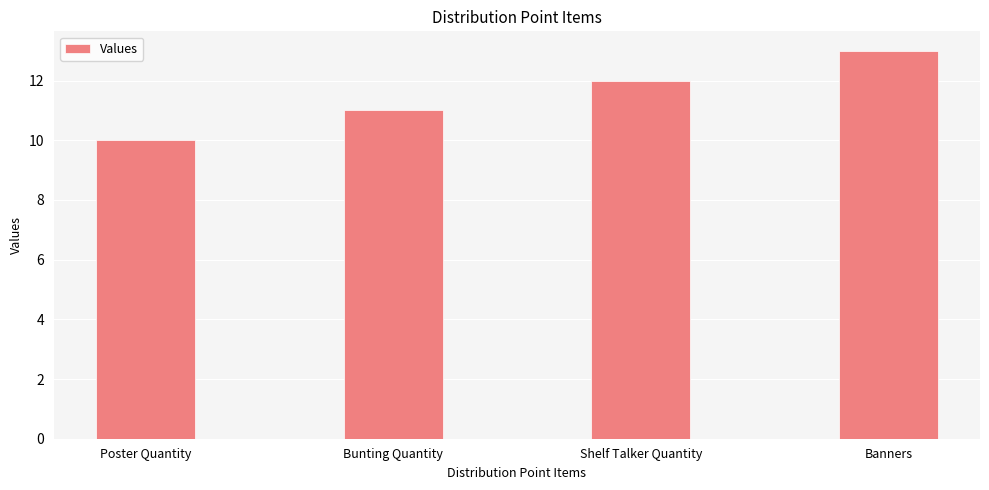

Reading left to right, transcribe all the data shown in this chart.

10	11	12	13